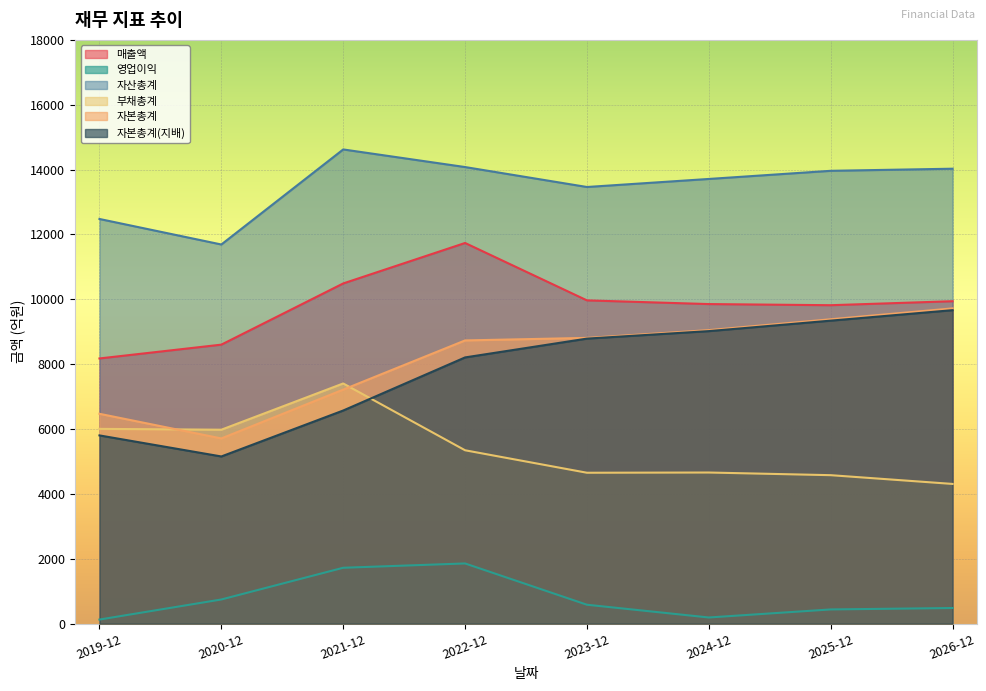

How many lines are shown in the chart?

6